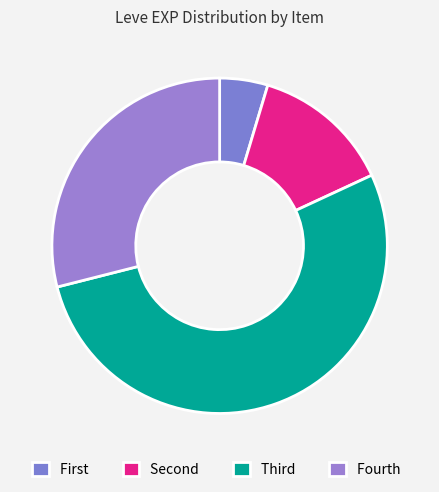

Count the number of slices in the pie.

4